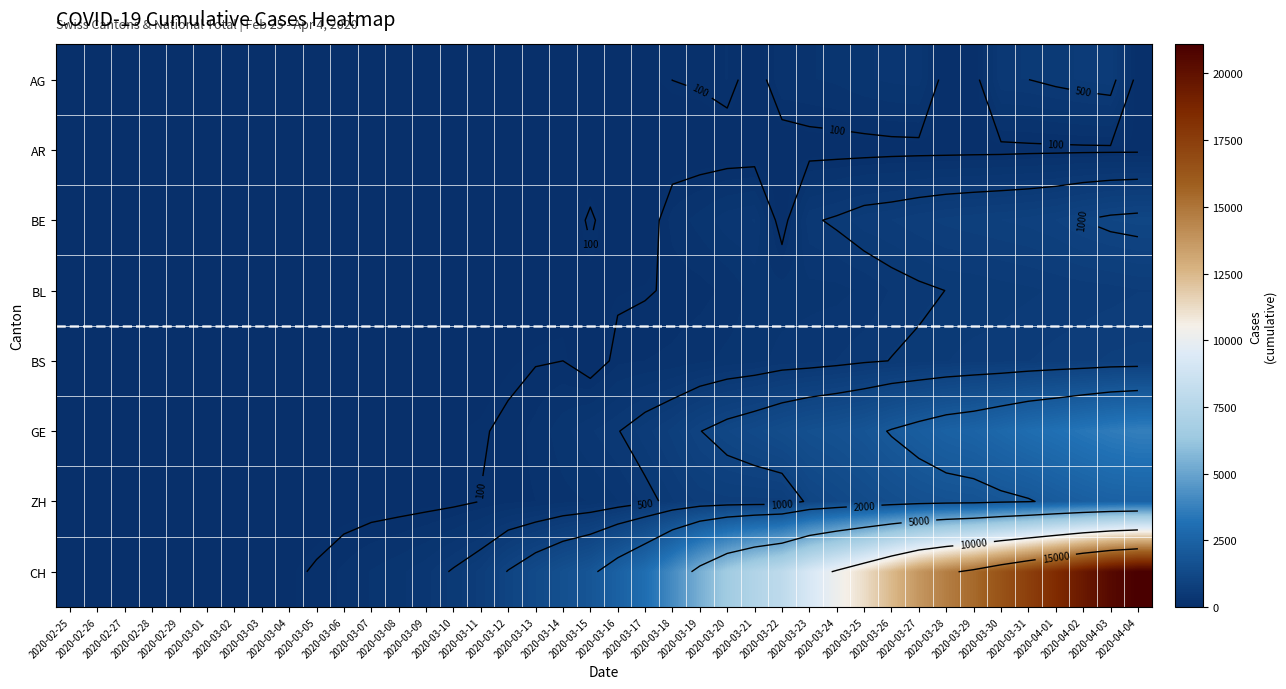

Which category has the highest value across all series?

2020-04-04